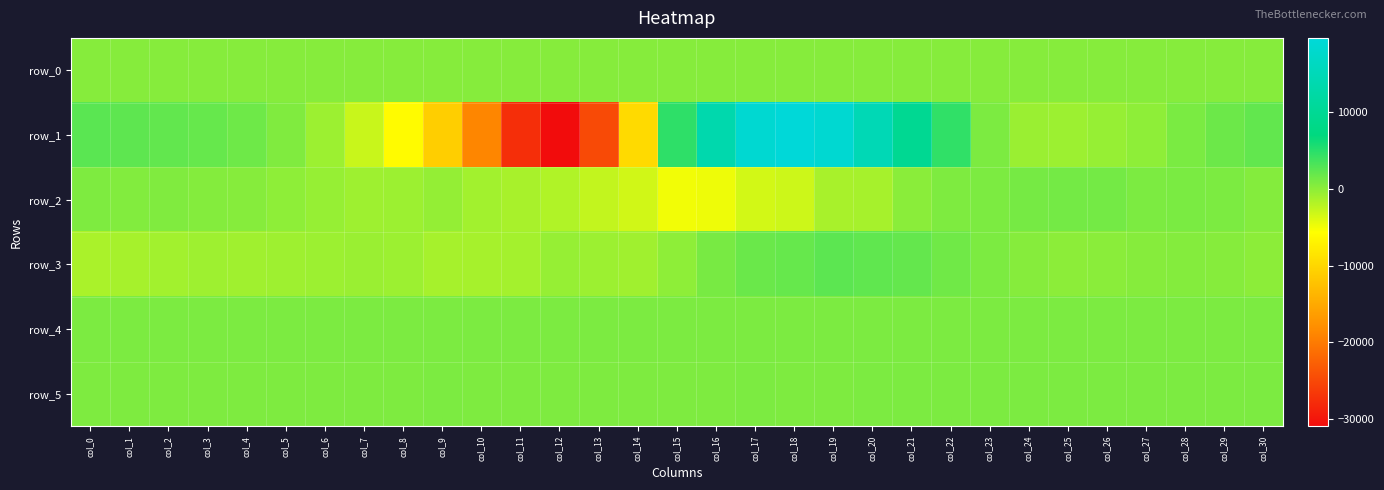

What is the smallest value displayed?

-30947.0